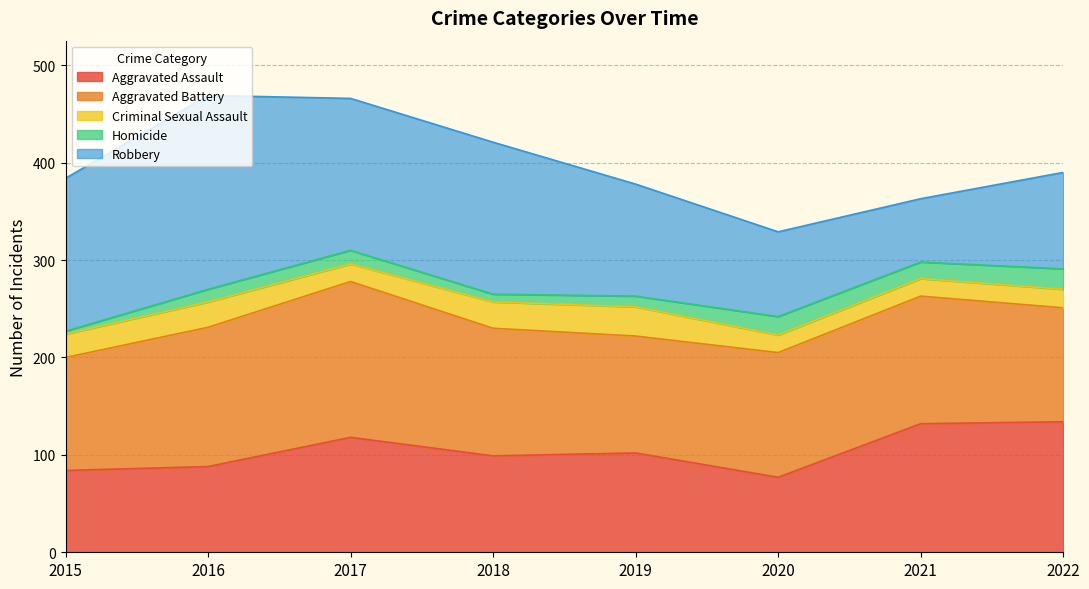

At how many categories does at least one series exceed 48?

8